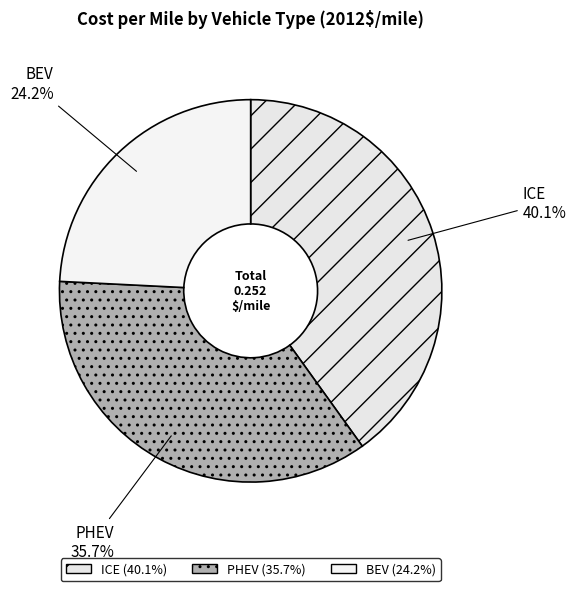

Is the sum of ICE and PHEV greater than half?

Yes